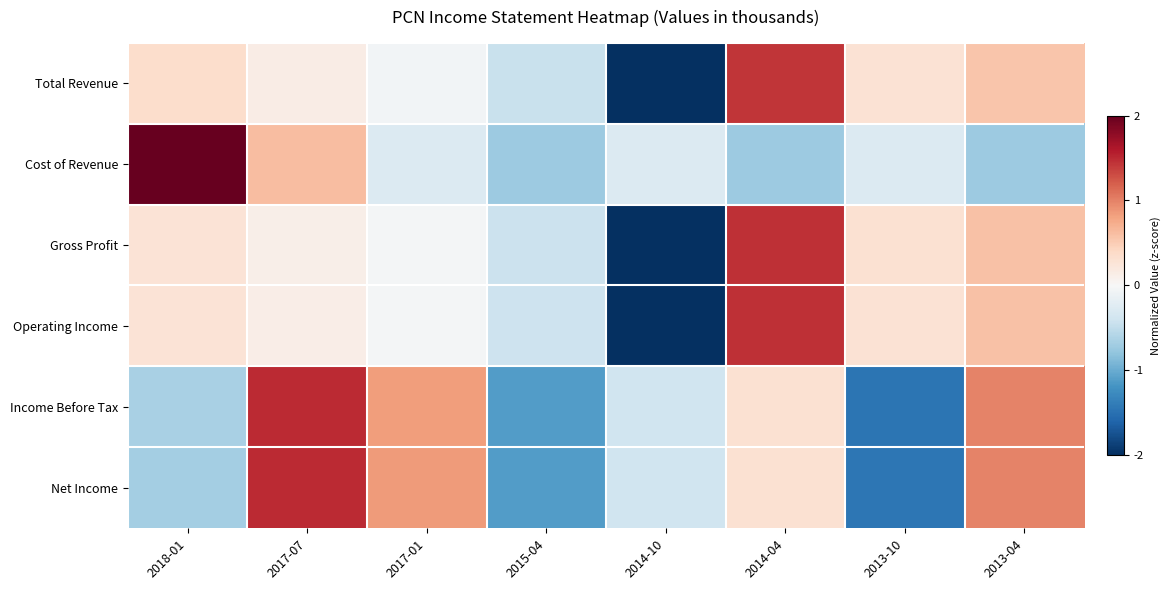

Which series changed the most between 2018-01 and 2013-10?

Cost of Revenue